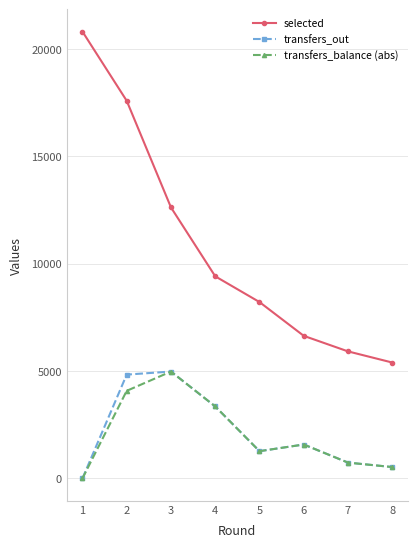

List the labels in order of transfers_balance (abs) value, largest first.

3, 2, 4, 6, 5, 7, 8, 1